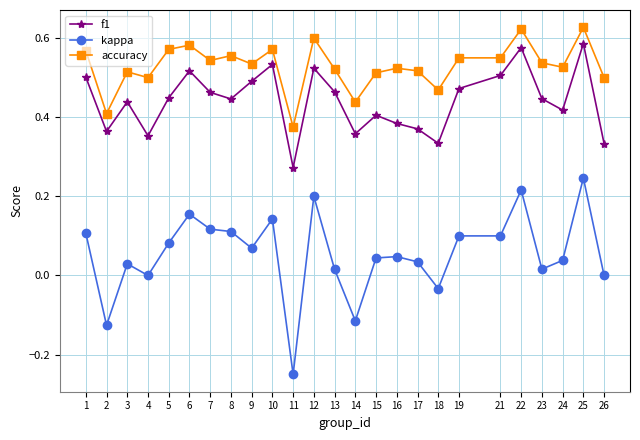

Is the value of accuracy at 19 greater than the value of f1 at 19?

Yes